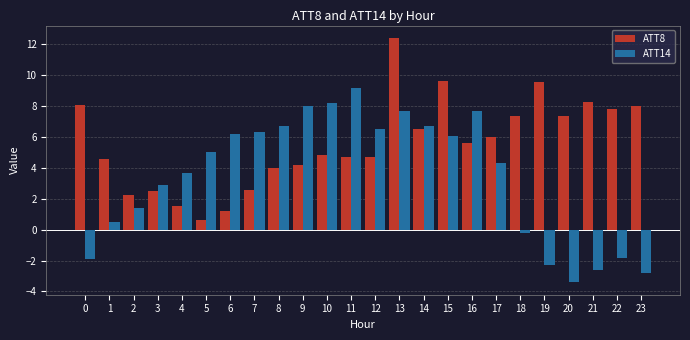

What is the difference between the maximum and second lowest values in the ATT8 series?

11.2